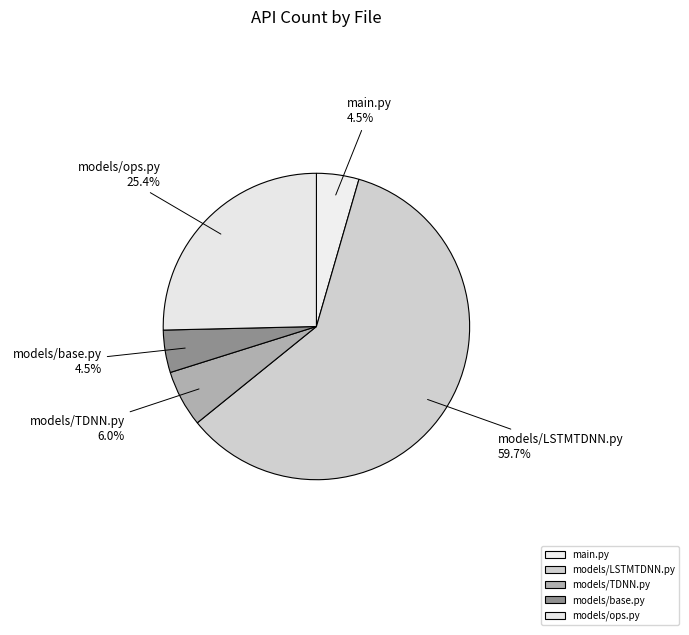

Do models/base.py and models/TDNN.py together represent more than half of the pie?

No